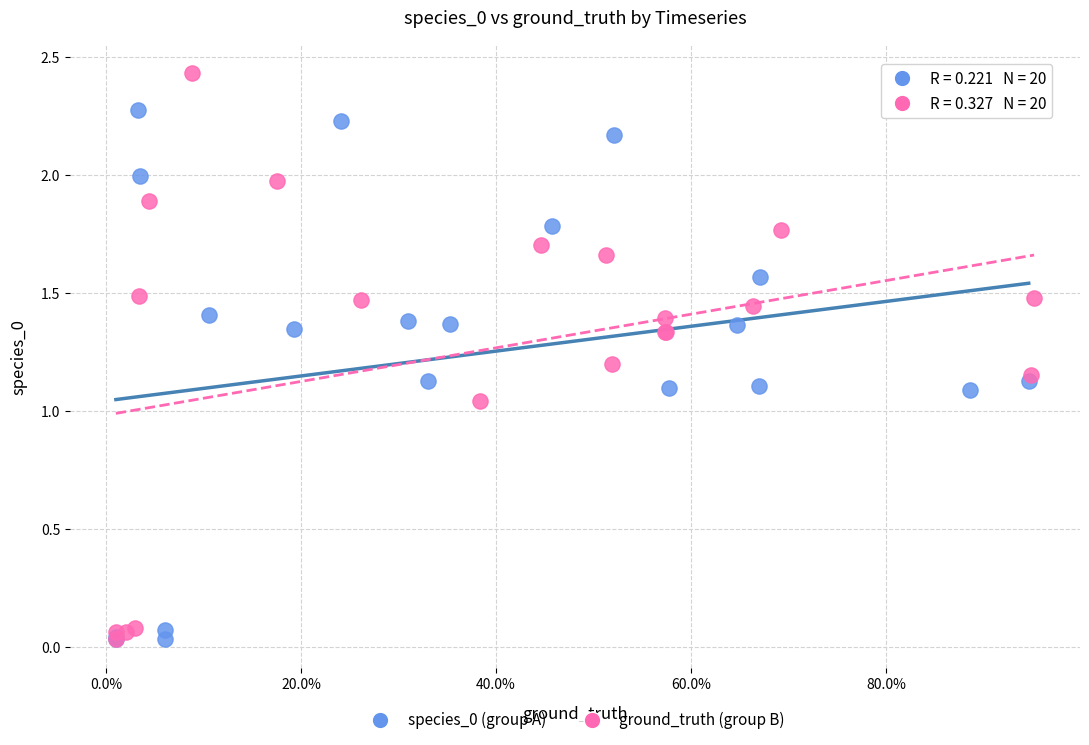

Which series has the widest spread of Y values?

ground_truth (group B)